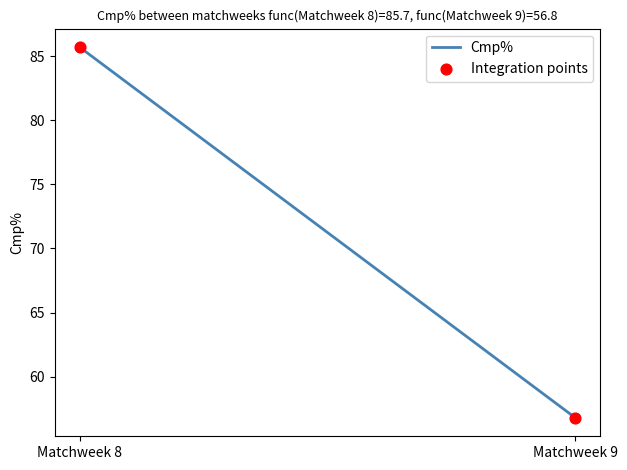

What is the range of Y values (max minus min)?

28.9